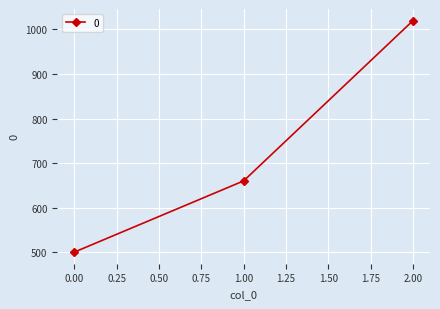

Reading left to right, what are all the values shown in this chart?

500	660	1020